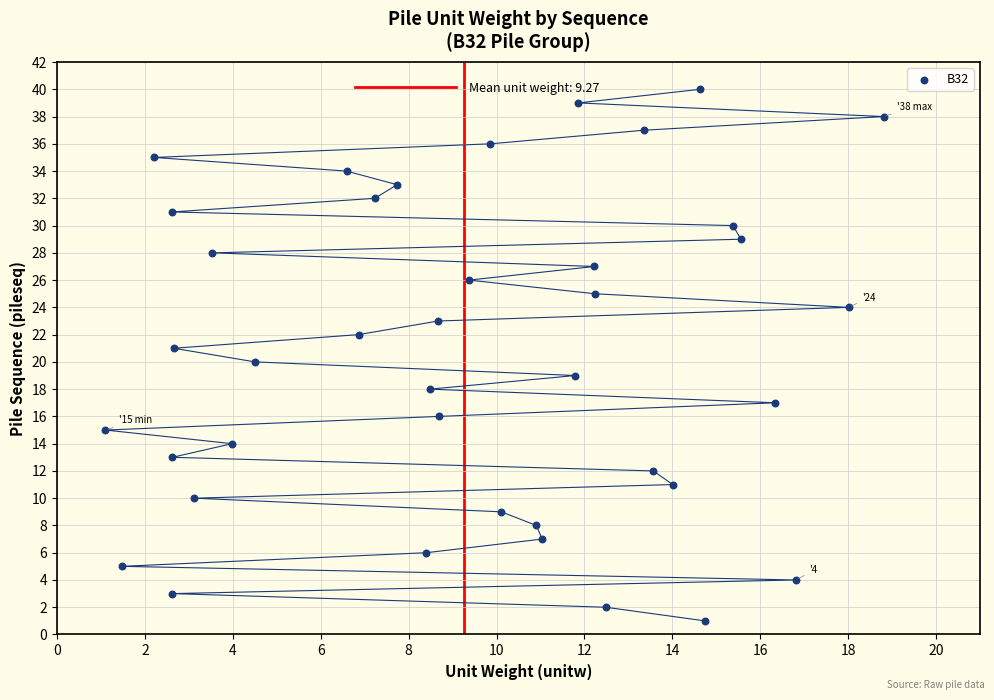

What is the range of Y values (max minus min)?

39